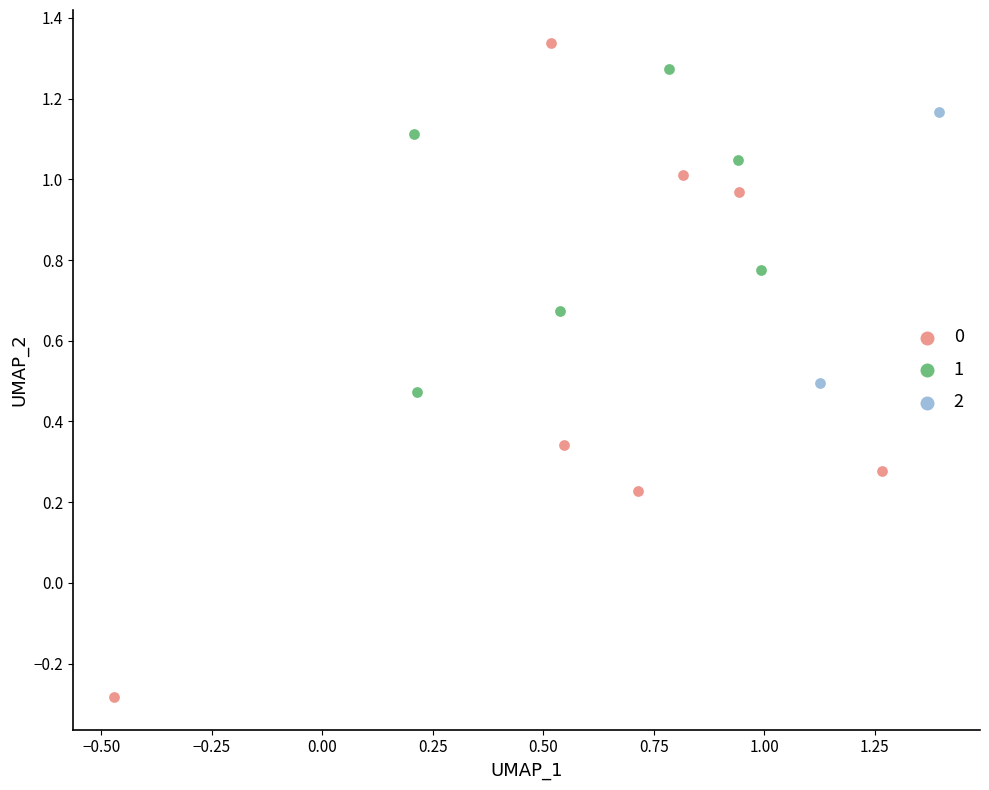

What are all the series names shown in the legend?

0, 1, 2